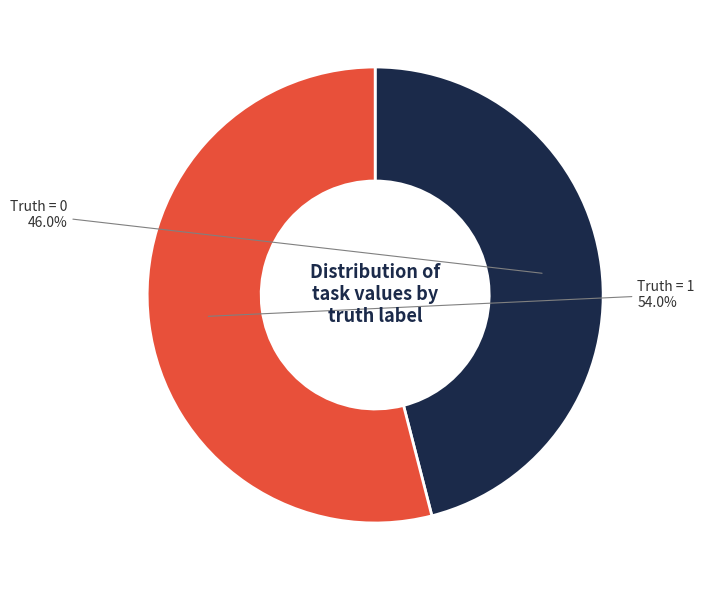

Does any single category account for the majority?

Yes